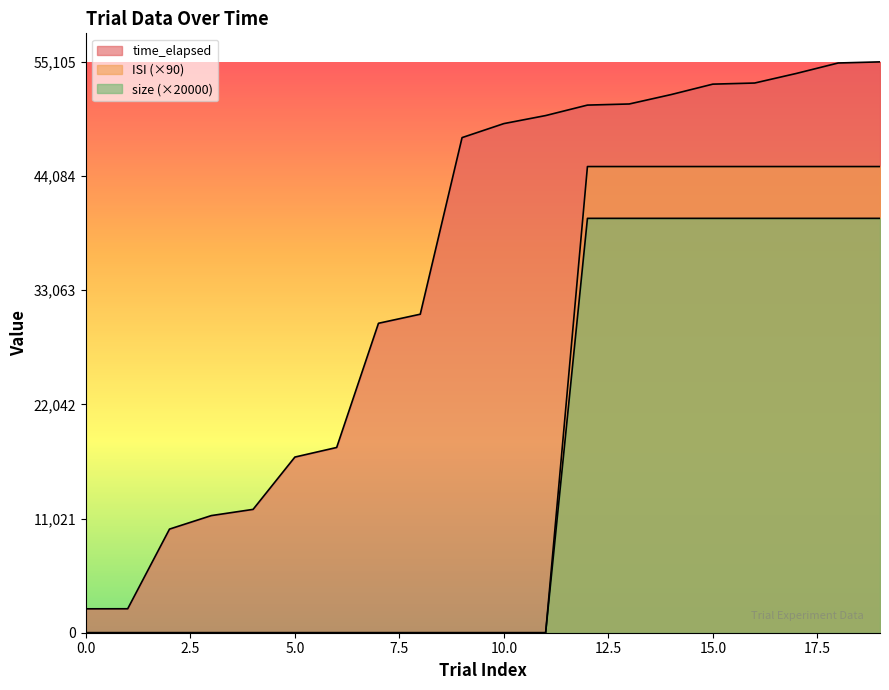

Between 1 and 19, which is larger?

19